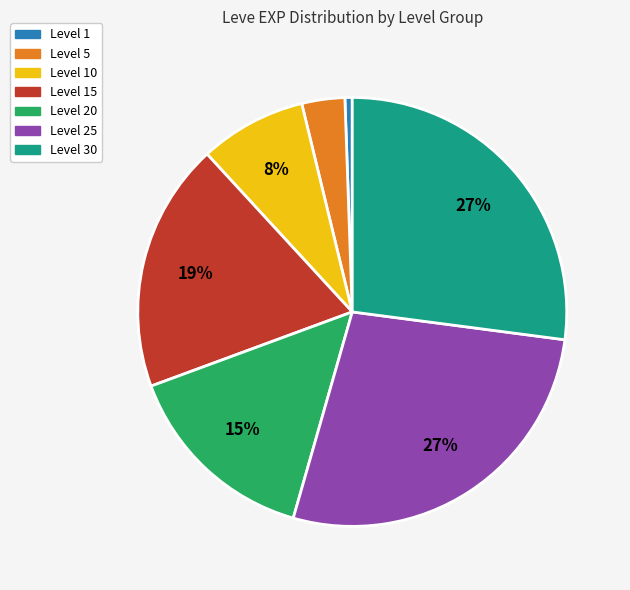

Is there a majority slice in this chart?

No